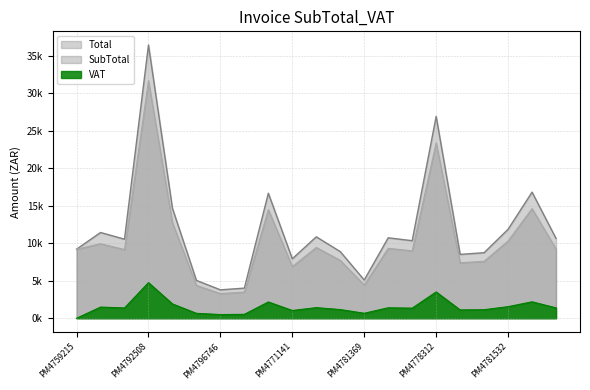

What is the average value of the SubTotal series?

10366.4